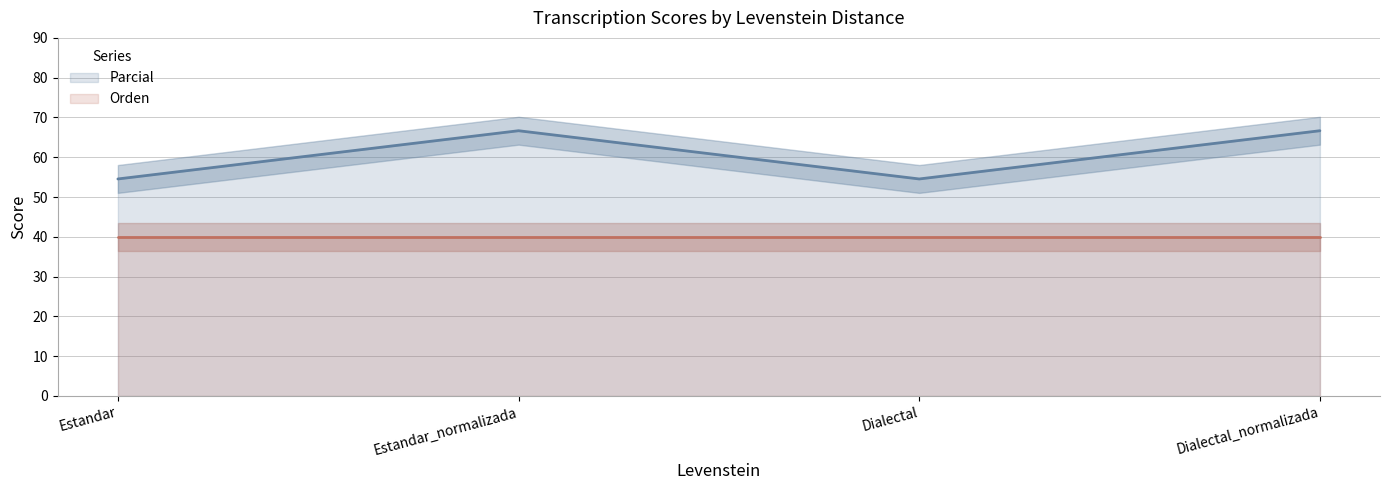

What is the label of the 2nd point from the right?

Dialectal